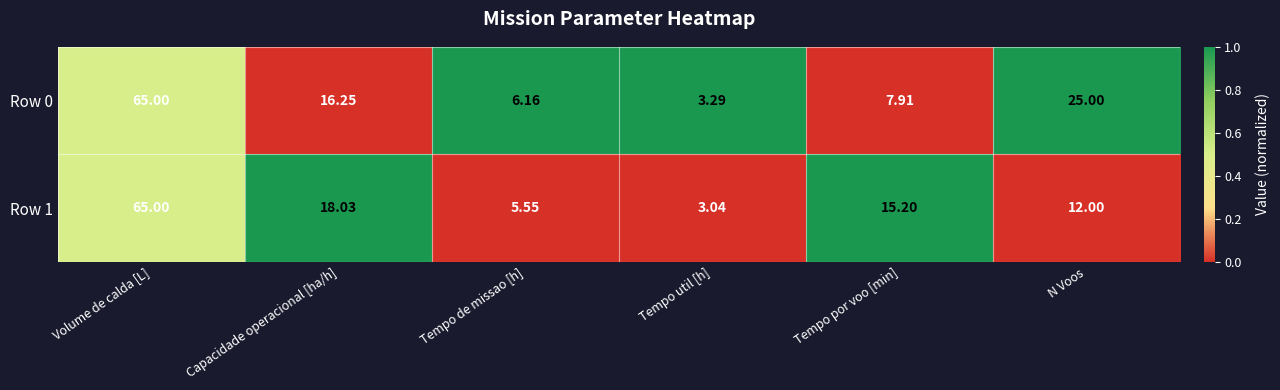

Which category has the lowest value across all series?

Tempo util [h]